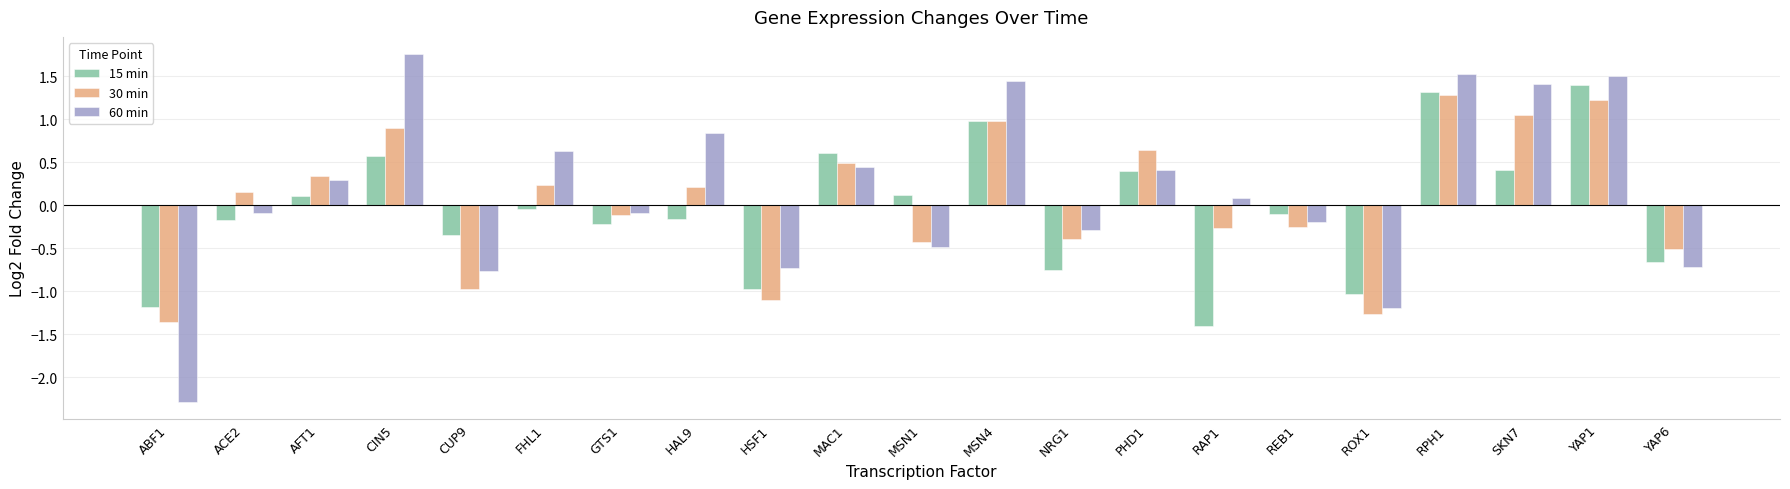

Read the 15 min value at MSN1.

0.1